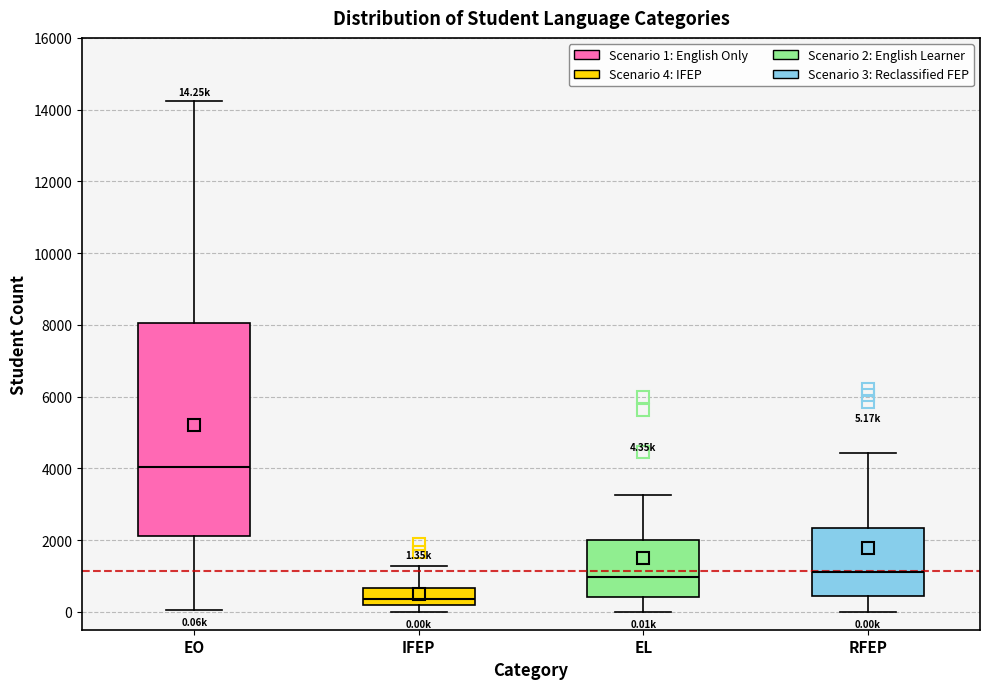

Which box has the highest median line?

EO